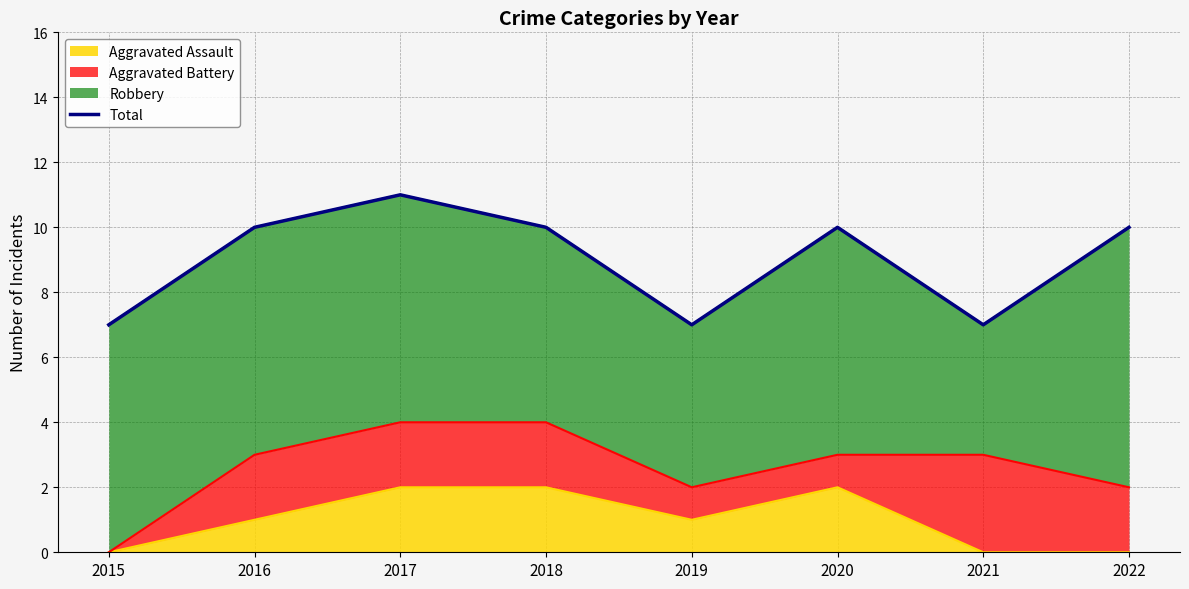

How many values are between 7 and 10?

7